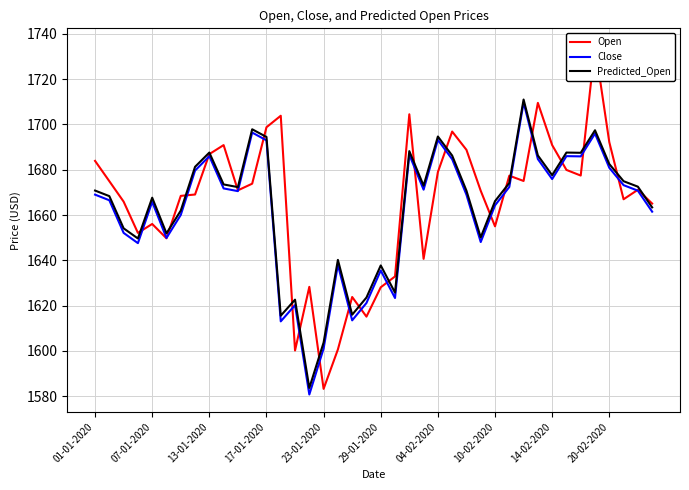

Is it true that Close equals 2465.2 at 20-02-2020?

False